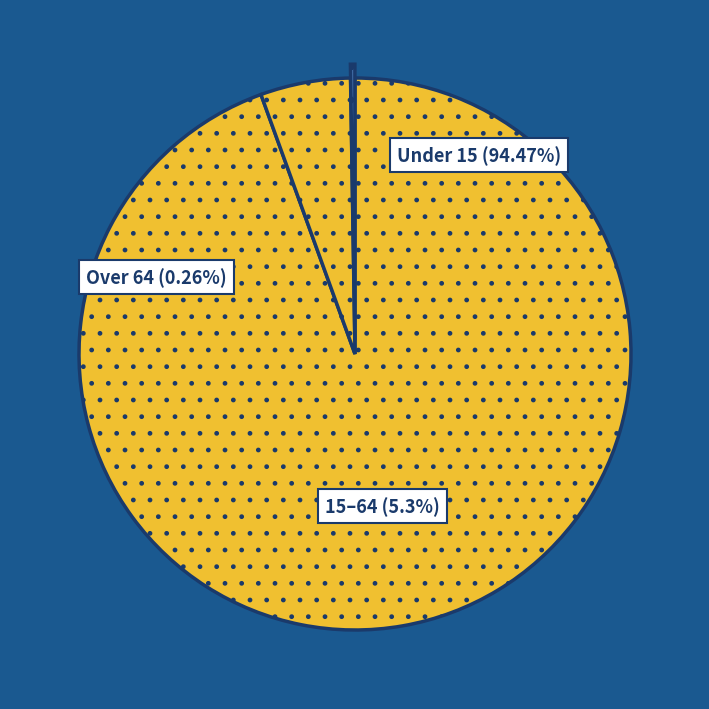

What percentage is NOT represented by 28?

100.0%